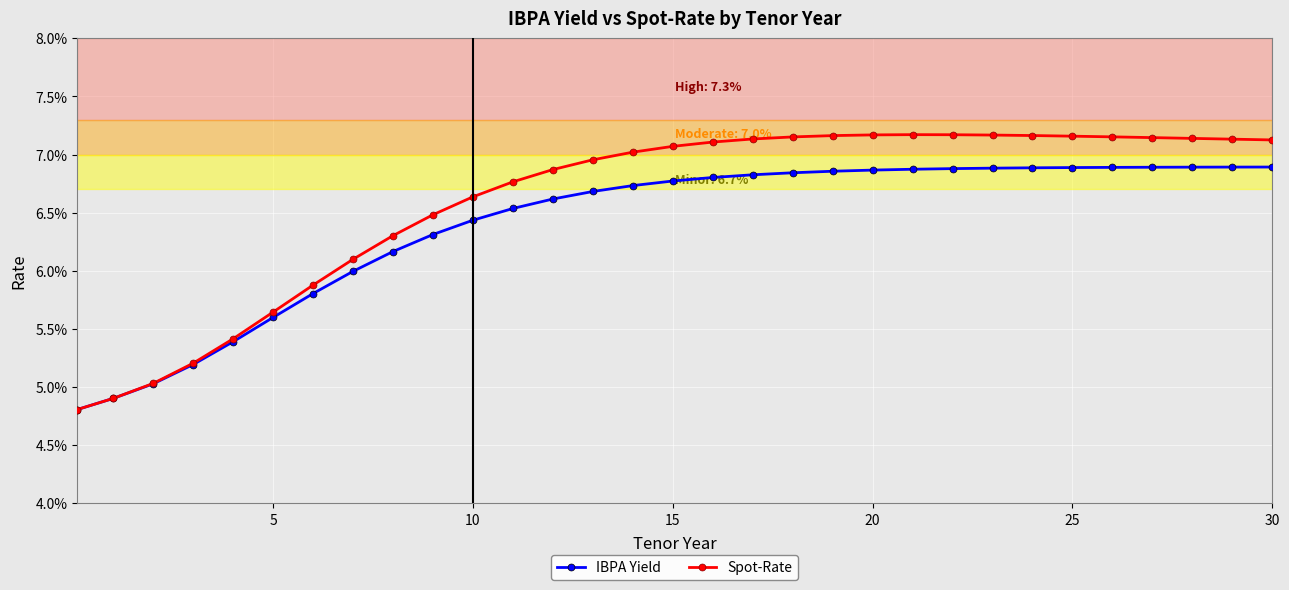

At which category is the sum across all series the highest?

23